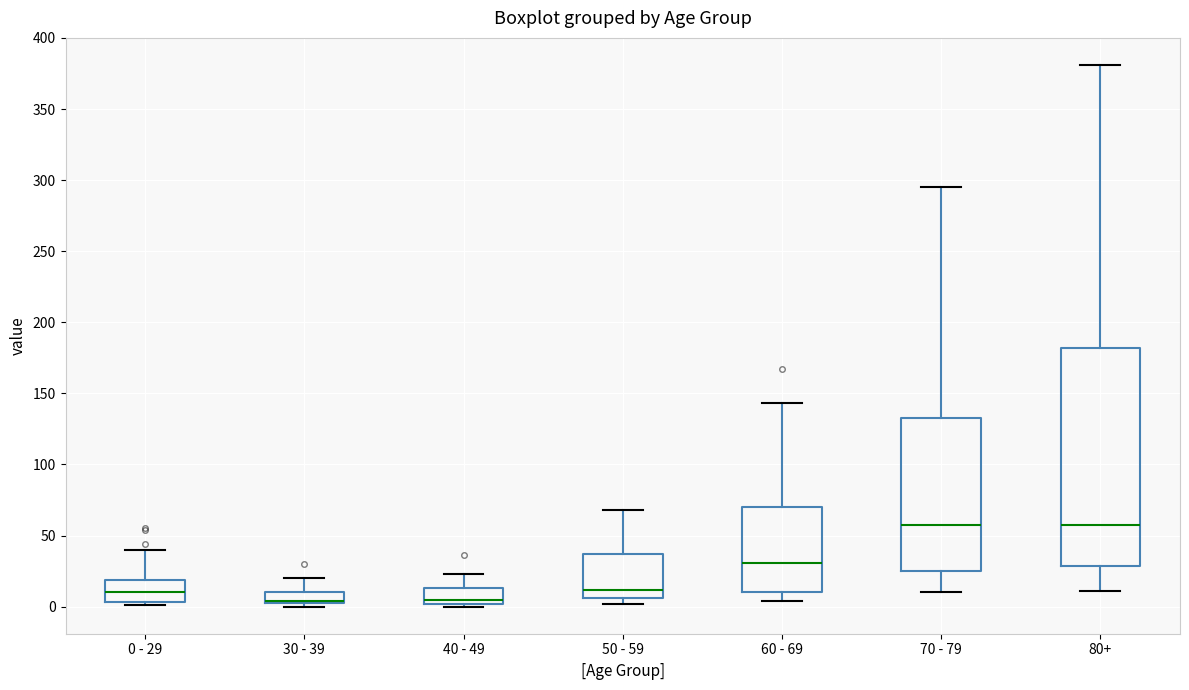

Reading left to right, read every box against the y-axis: the position of its median line, the range the box covers, and the ends of its whiskers. The values are not printed on the chart, so give them approximately, as read against the axis.

0 - 29: median 10, box 5 to 20, whiskers 0 to 40
30 - 39: median 5 (drawn on the box's lower edge), box 5 to 10, whiskers 0 to 20
40 - 49: median 5, box 0 to 15, whiskers 0 (just below the box's lower edge) to 25
50 - 59: median 10, box 5 to 35, whiskers 0 to 70
60 - 69: median 30, box 10 to 70, whiskers 5 to 145
70 - 79: median 60, box 25 to 135, whiskers 10 to 295
80+: median 60, box 30 to 180, whiskers 10 to 380